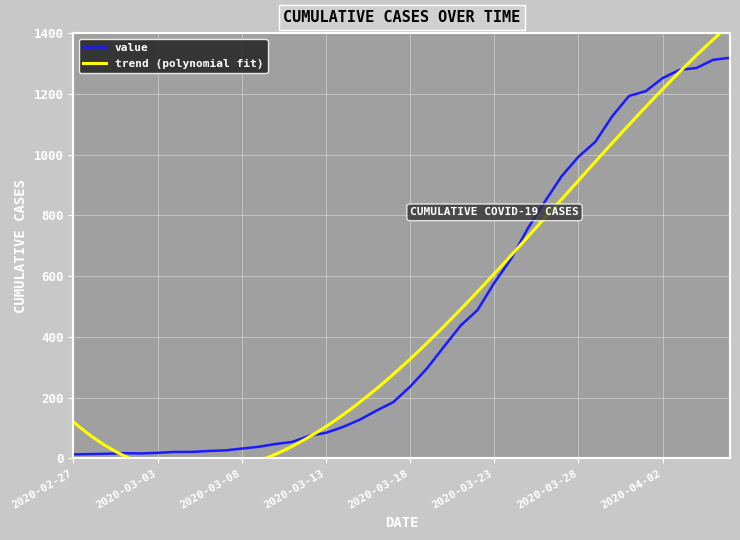

Is it true that the value at 2020-03-28 is 1596?

False